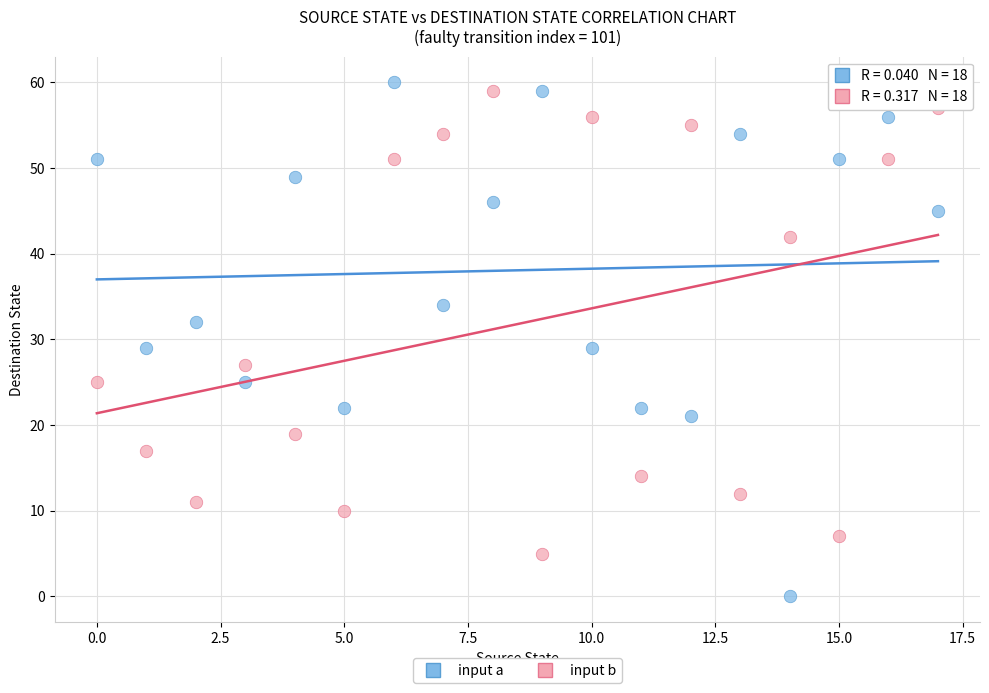

Which series has the widest spread of Y values?

input a